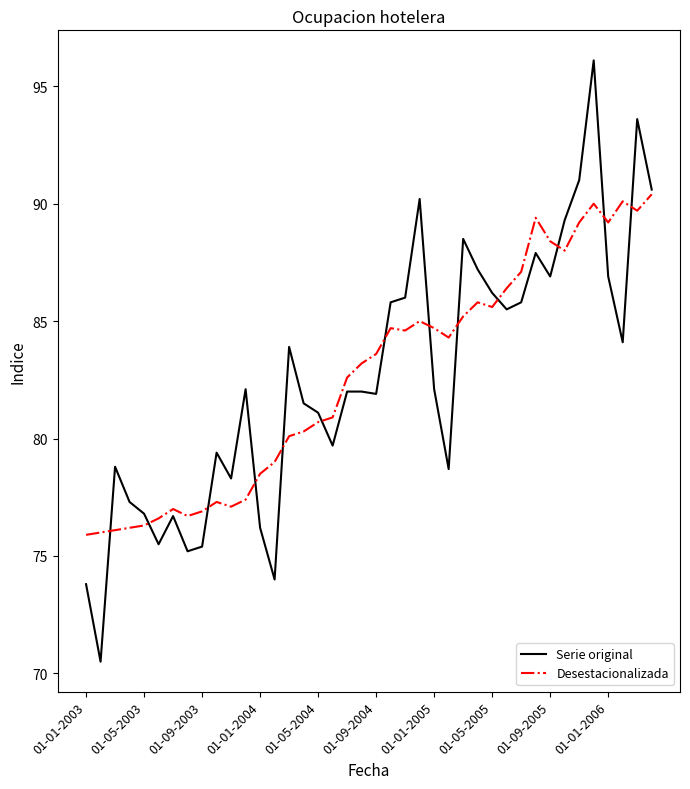

What is the highest value of the Serie original series?

96.1